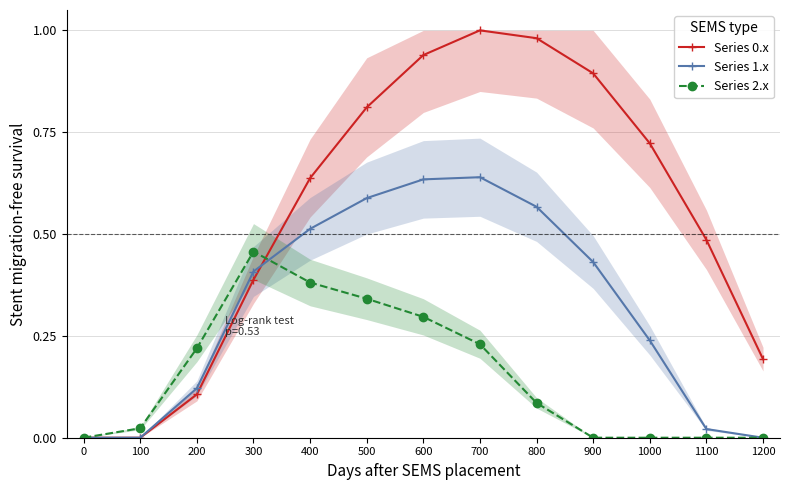

Where do Series 1.x and Series 0.x first cross each other?

300 and 400